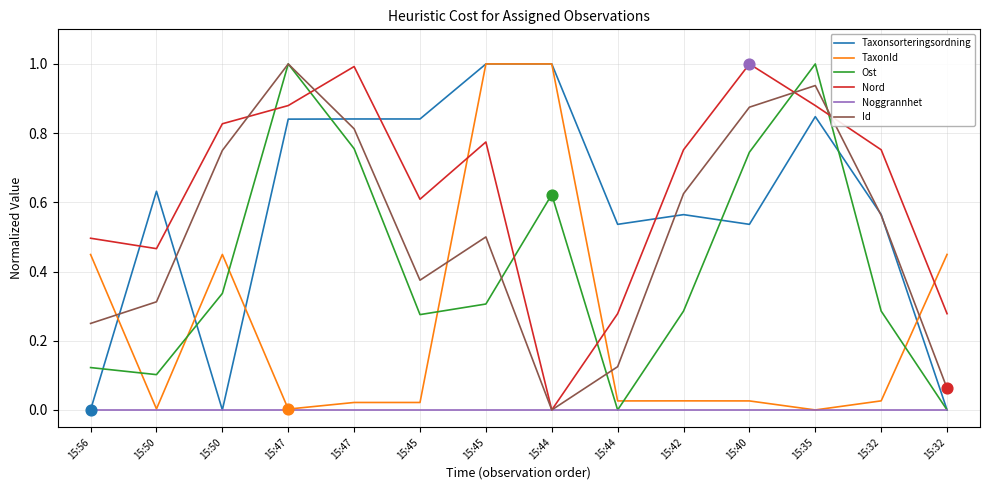

What are all the series names shown in the legend?

Taxonsorteringsordning, TaxonId, Ost, Nord, Noggrannhet, Id